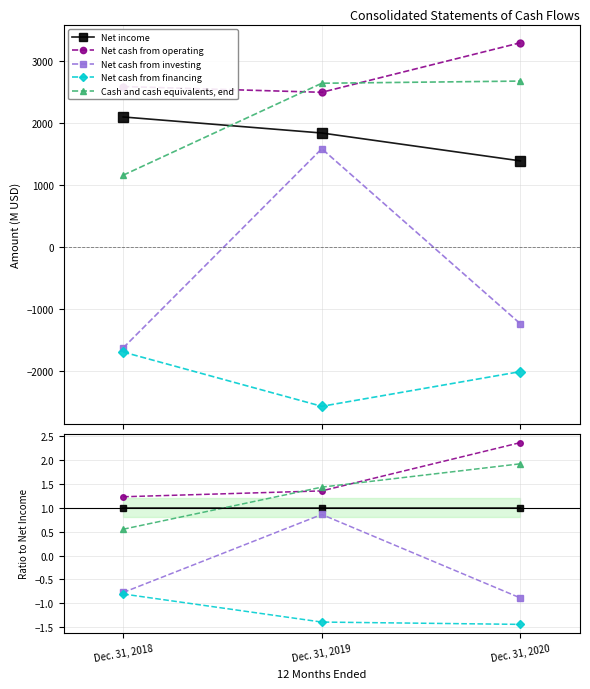

At how many categories does at least one series exceed 0?

3